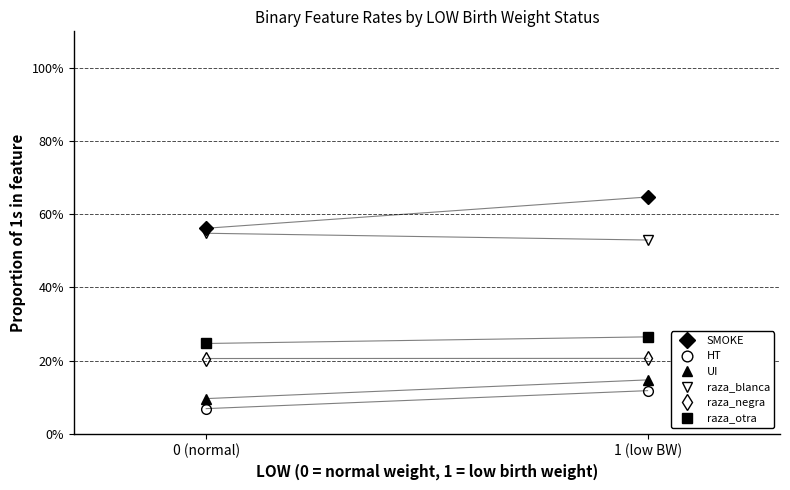

Reading left to right, extract all data points from this chart.

SMOKE: 0.6	0.6
HT: 0.1	0.1
UI: 0.1	0.1
raza_blanca: 0.5	0.5
raza_negra: 0.2	0.2
raza_otra: 0.2	0.3